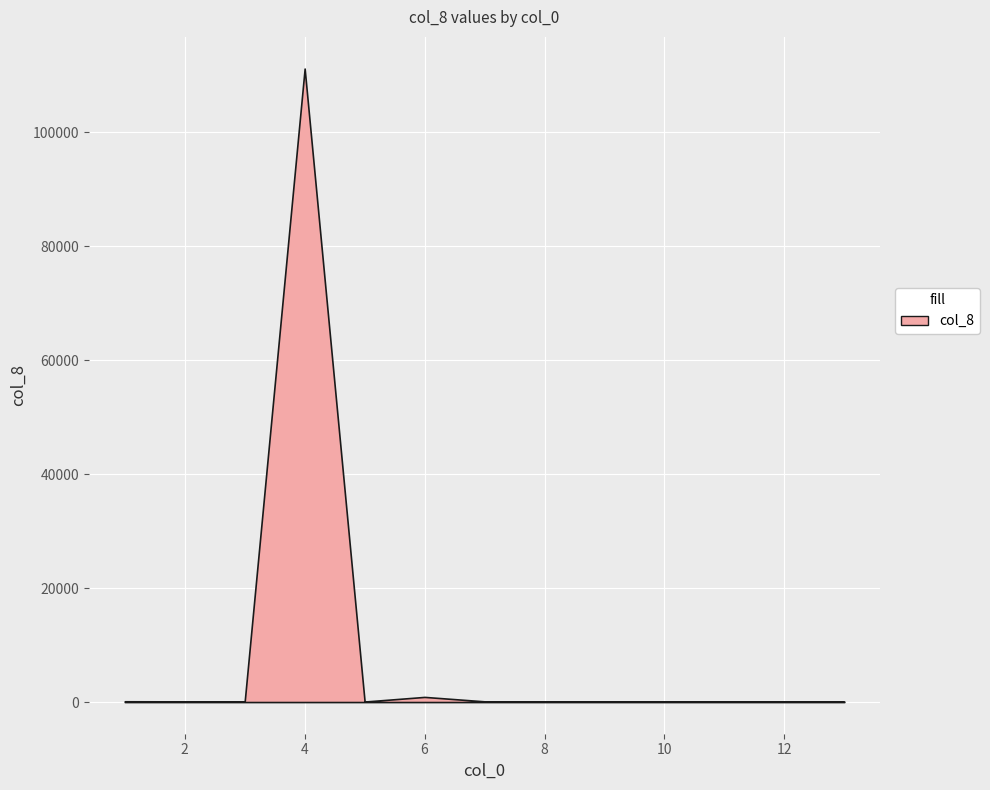

At which category does the chart reach its peak across all series?

4